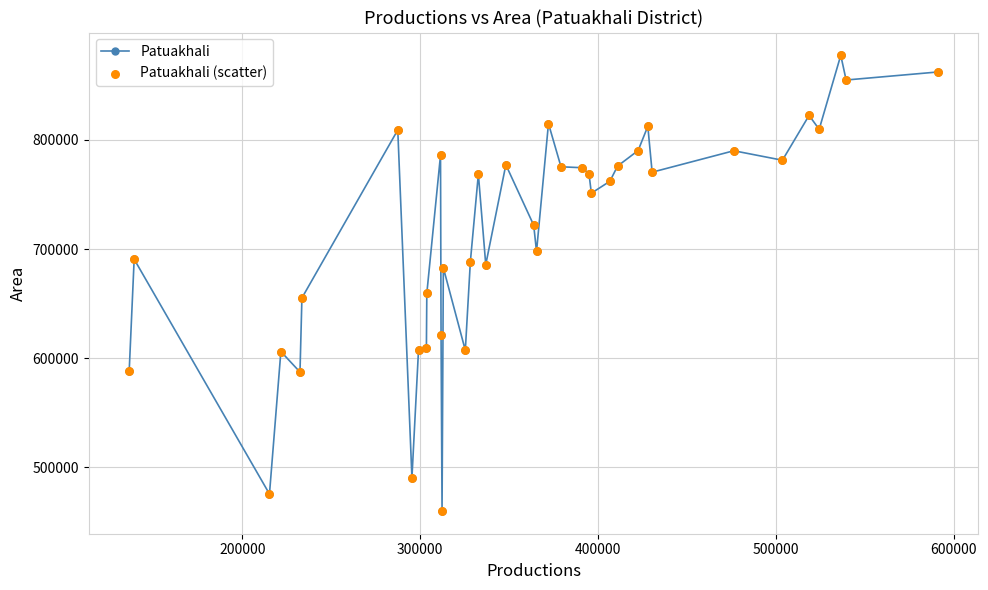

What is the value of the 28th point from the left?

762100